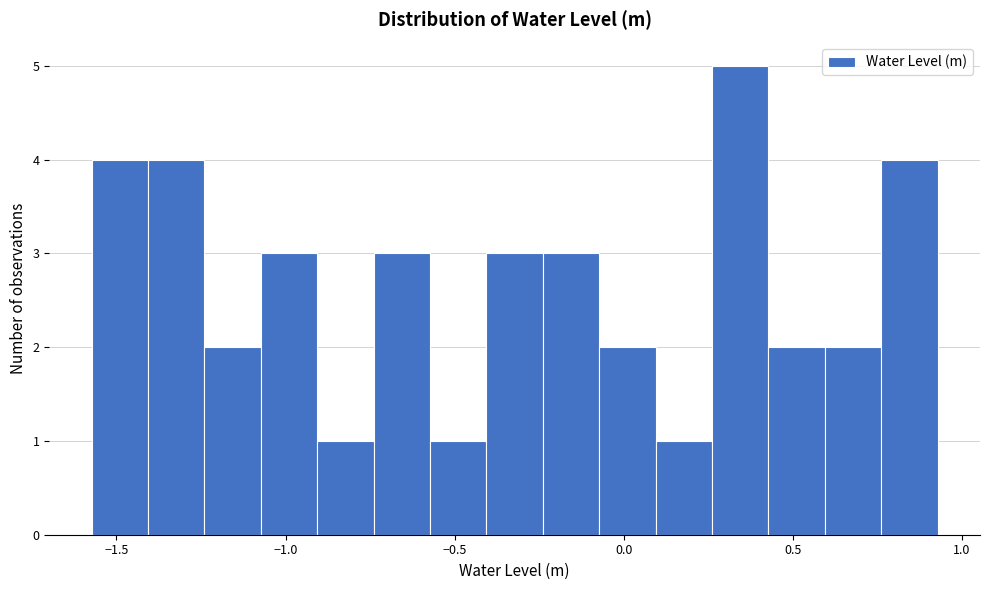

Read against the x-axis, roughly where is the centre of the tallest bar?

0.35